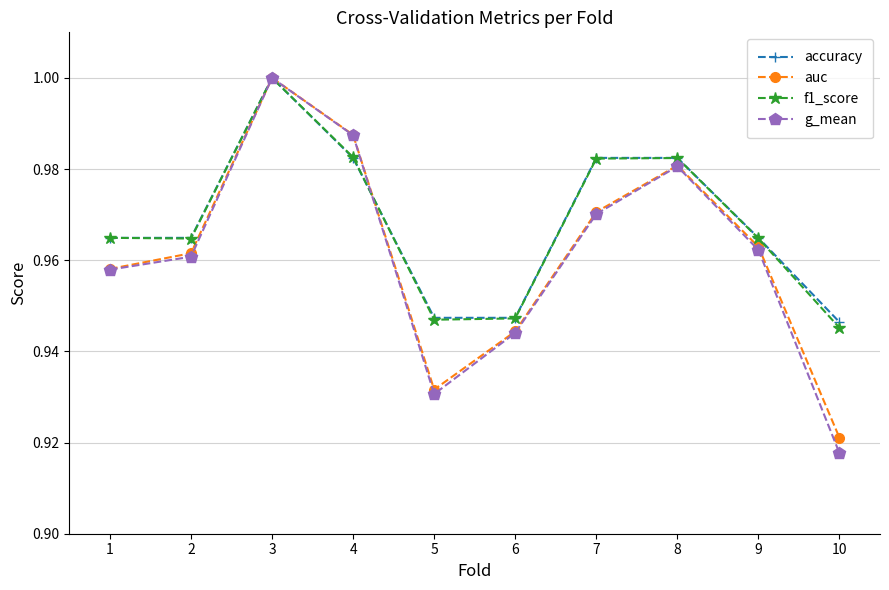

At how many categories does at least one series exceed 0?

10